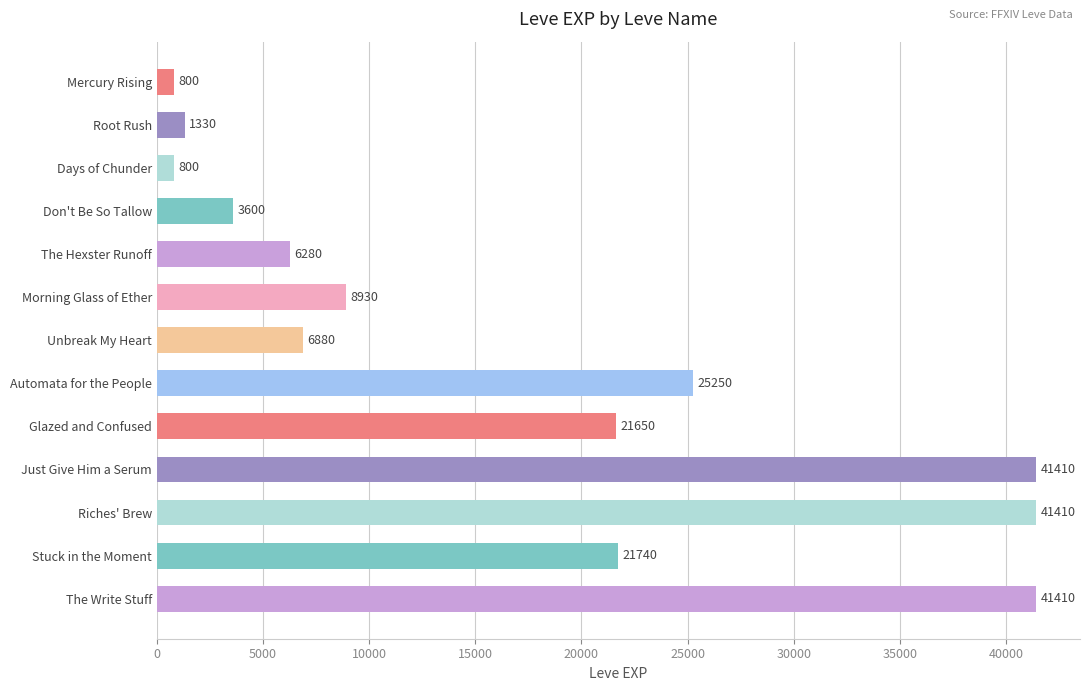

At which label is the value closest to 21105?

Glazed and Confused